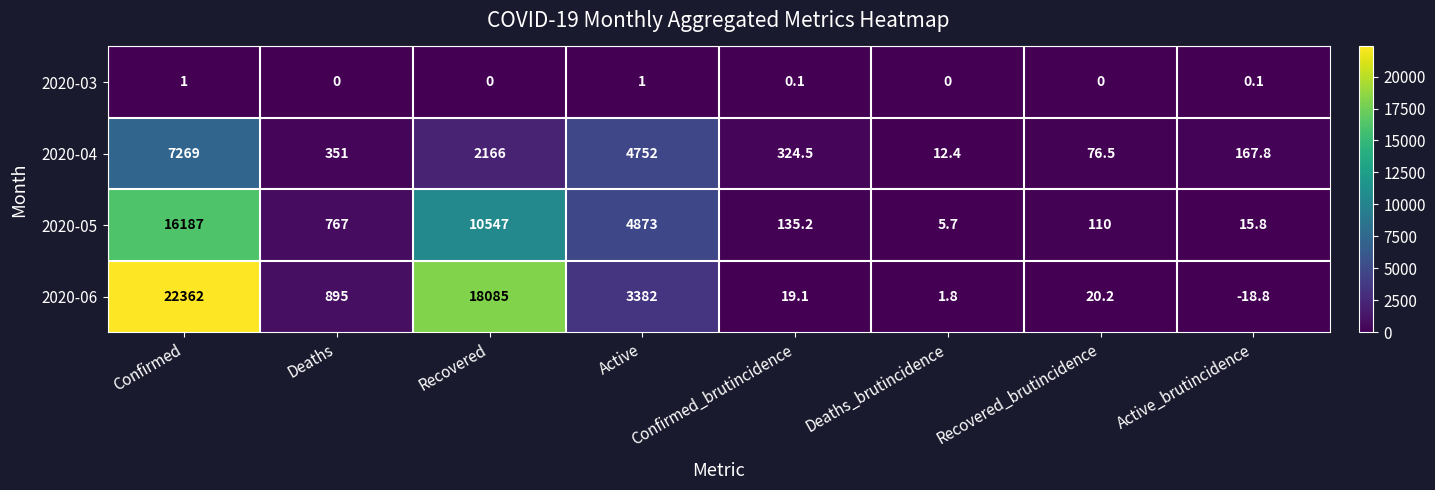

How many distinct data groups are displayed?

4